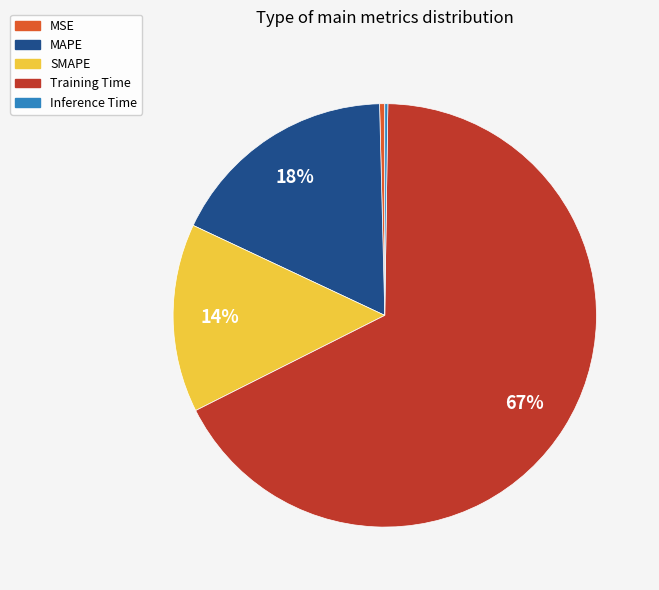

The MSE slice represents 0% of the pie. True or false?

True